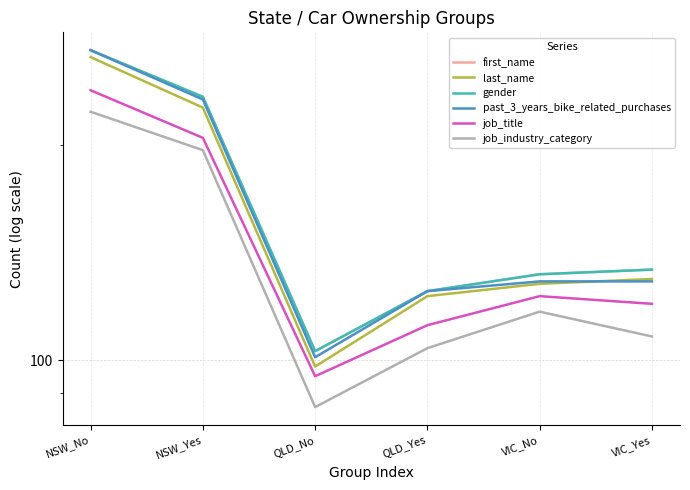

What is the value of the past_3_years_bike_related_purchases point at the 5th from the left?

129